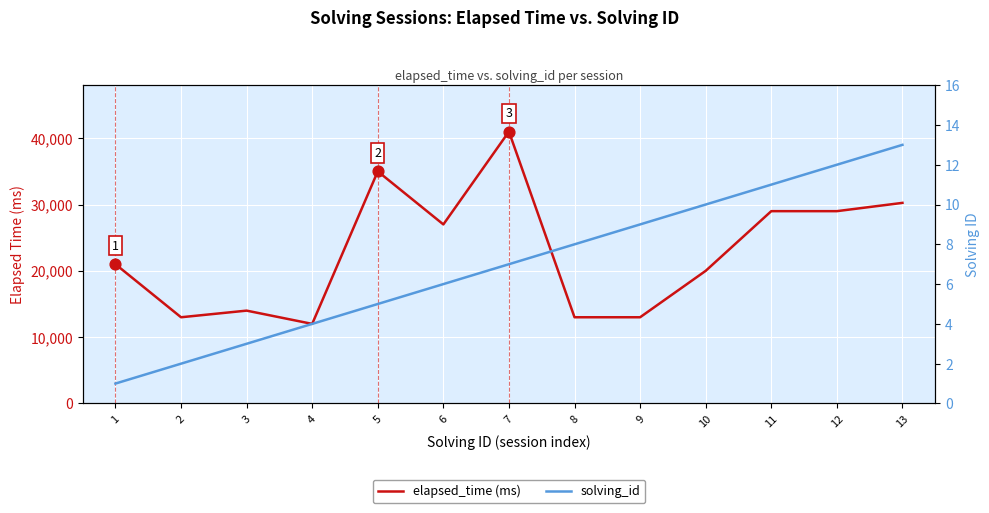

Which series contains the lowest Y value?

solving_id